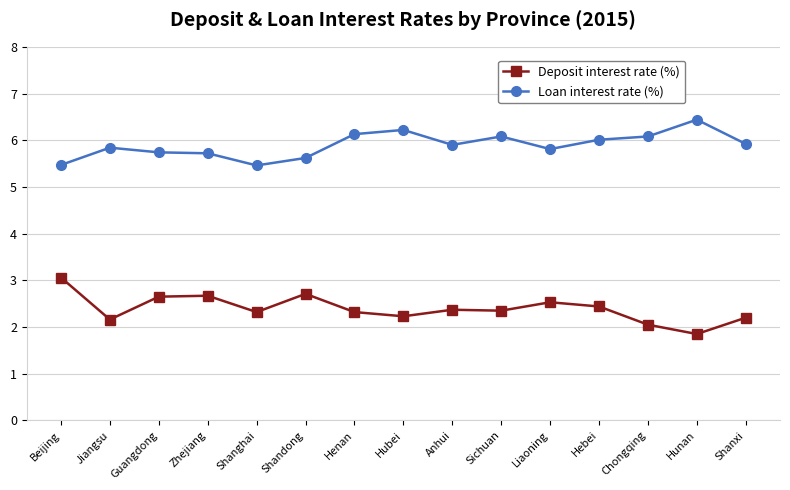

What is the sum of the Deposit interest rate (%) values at Jiangsu and Hebei?

4.6